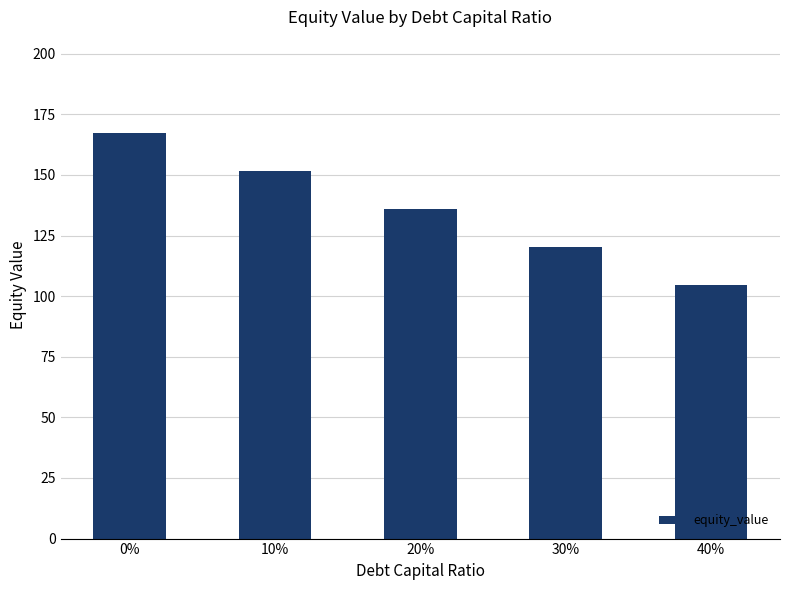

What is the value of the 4th bar from the left?

120.4